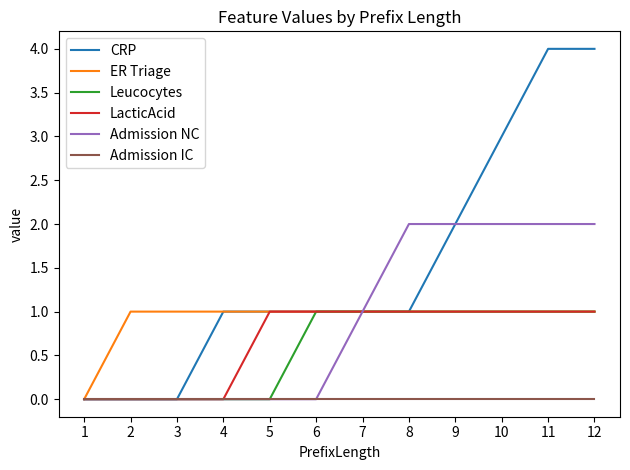

What is the highest value of the CRP series?

4